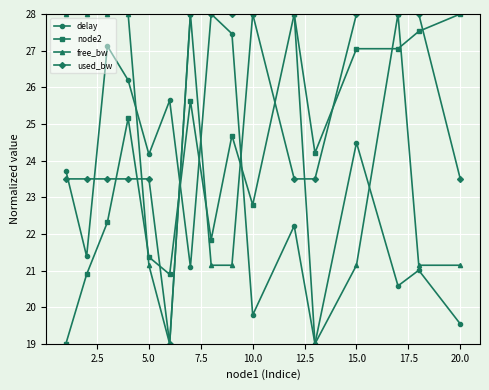

How many categories are shown in the chart?

16